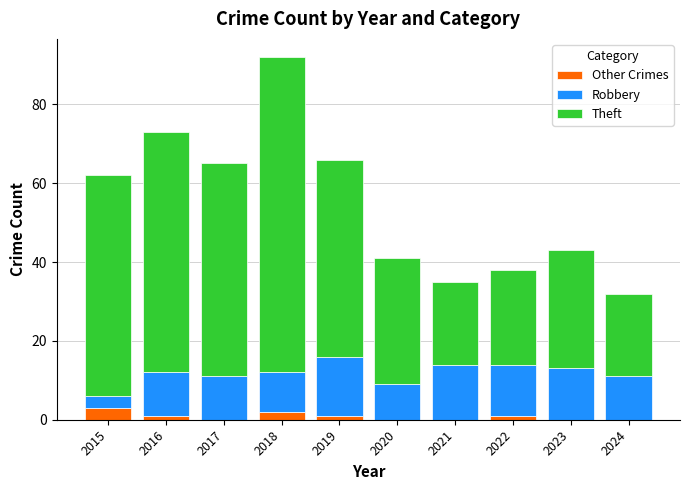

True or false: Other Crimes has a value of 1 at 2022.

True